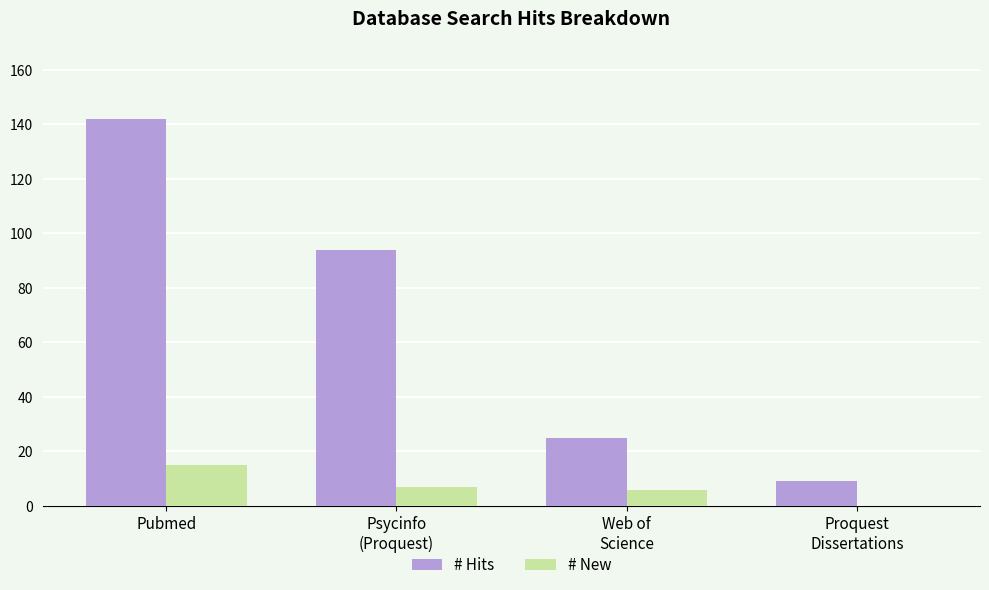

Reading right to left, transcribe all the data shown in this chart.

# Hits: 9	25	94	142
# New: 0	6	7	15